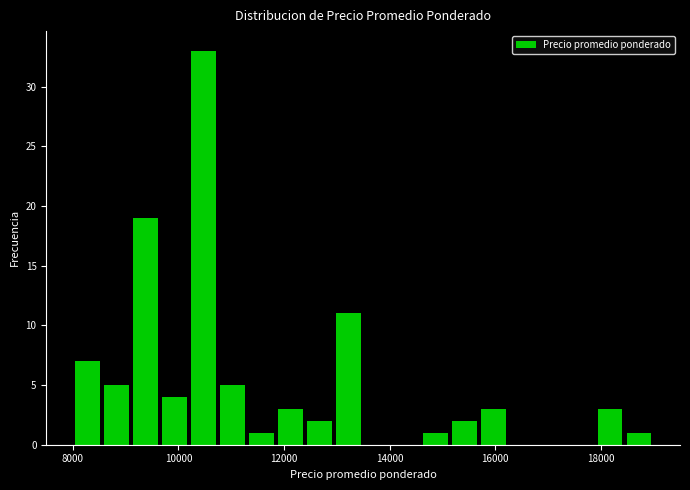

Read against the x-axis, roughly where is the centre of the tallest bar?

10400